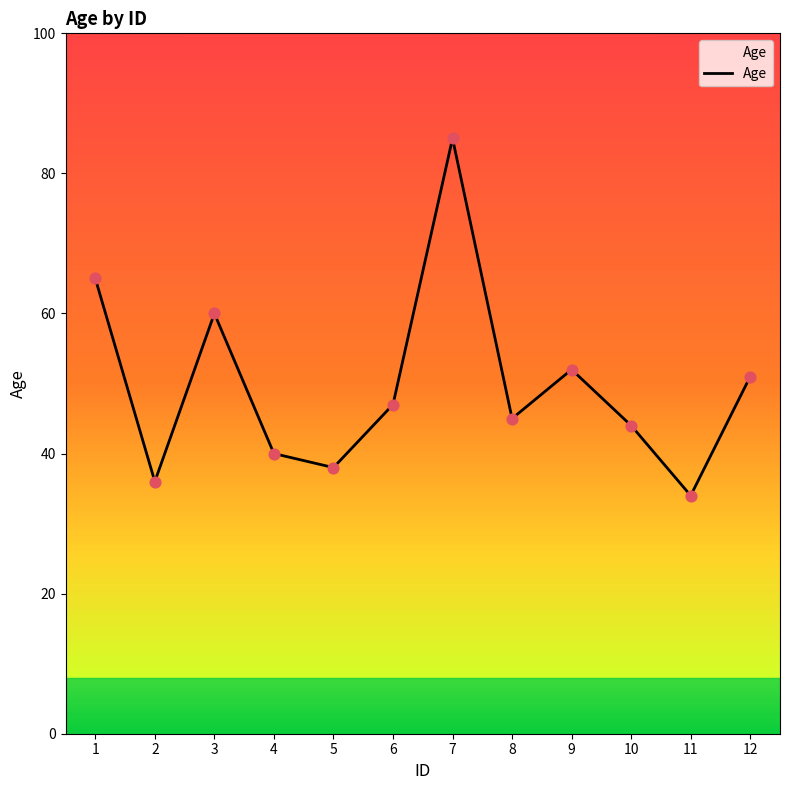

What is the change in value from 7 to 8?

-40